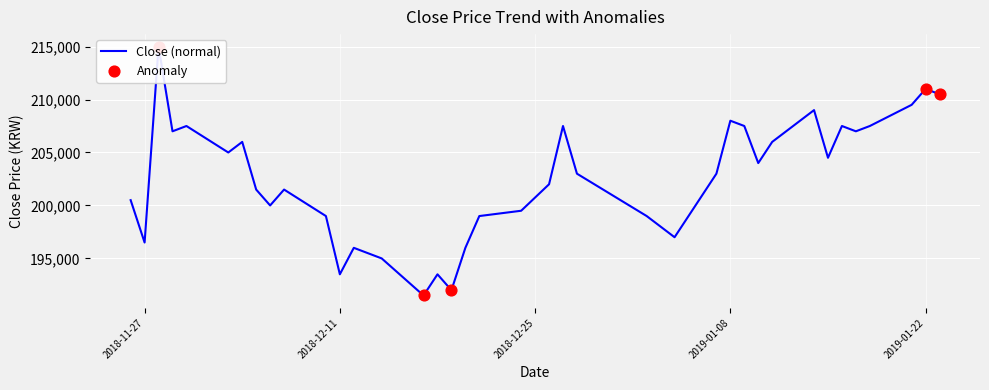

Between 2018-12-21 and 2019-01-10, which is larger?

2019-01-10